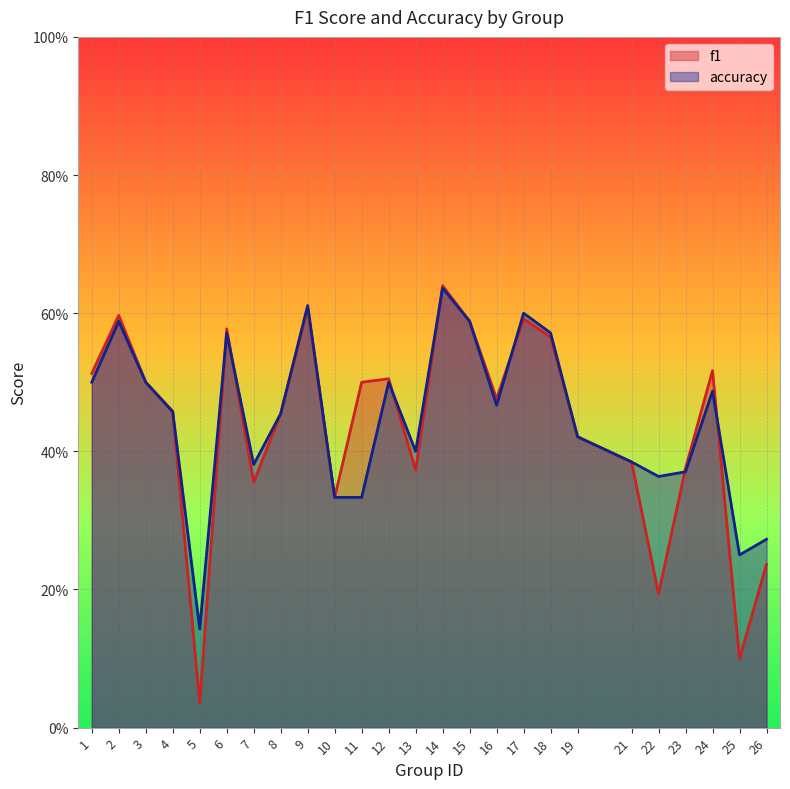

What is the greatest value displayed?

0.6